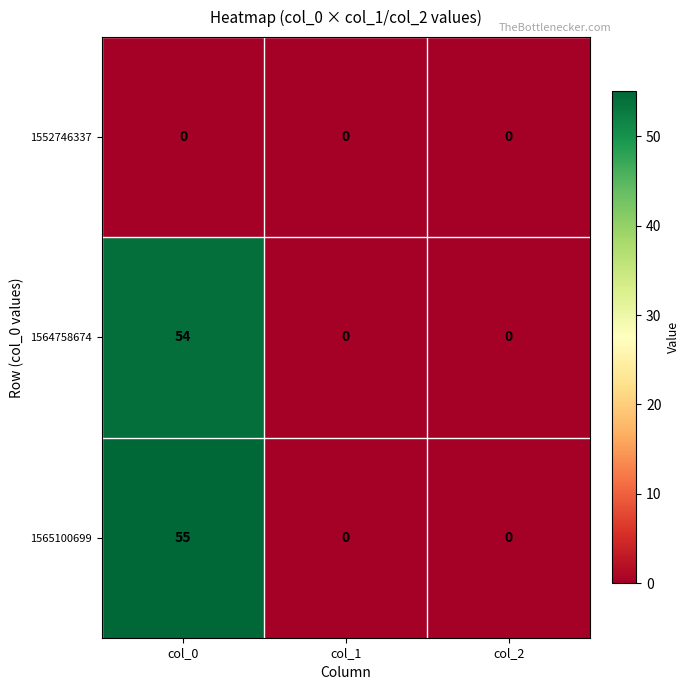

What is the total value across all series at col_0?

109